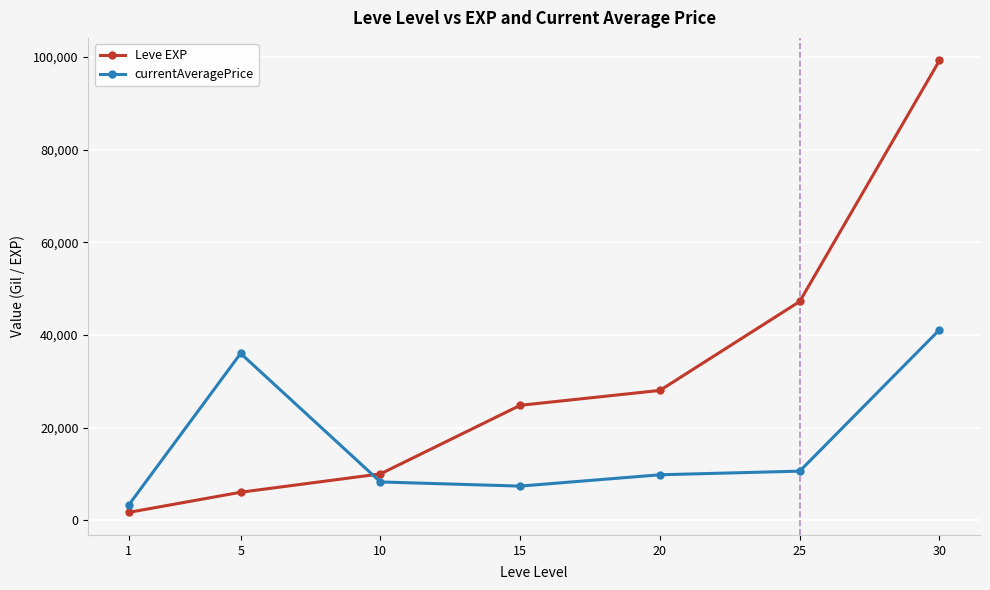

Reading right to left, transcribe all the data shown in this chart.

Leve EXP: 30=99220	25=47200	20=28010	15=24790	10=9990	5=6030	1=1690
currentAveragePrice: 30=41092	25=10583	20=9800	15=7354	10=8251	5=35997	1=3307